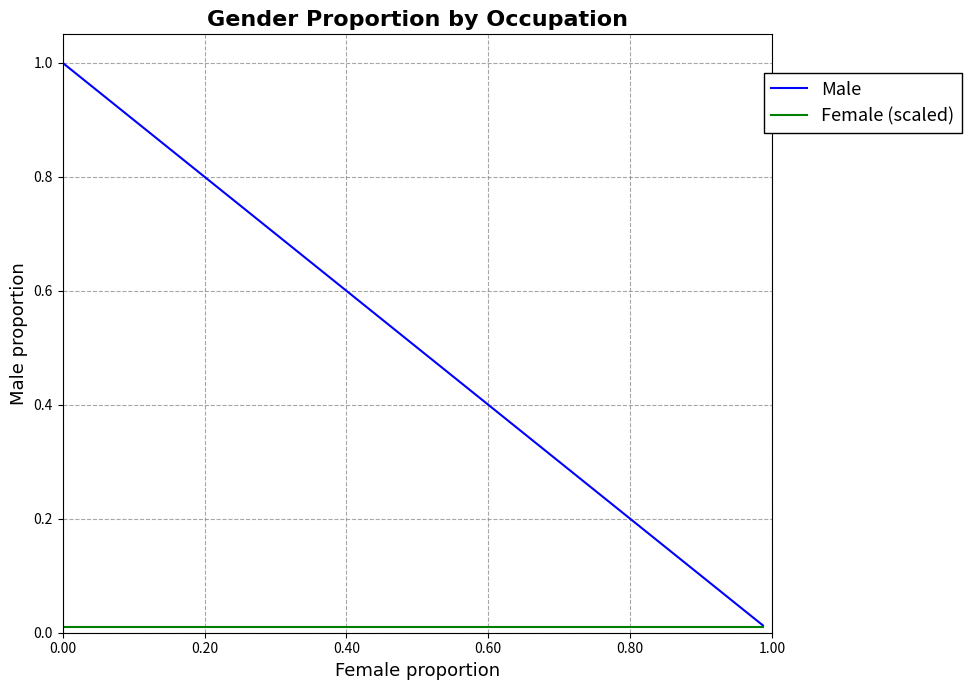

Which series has the largest total across all categories?

Male